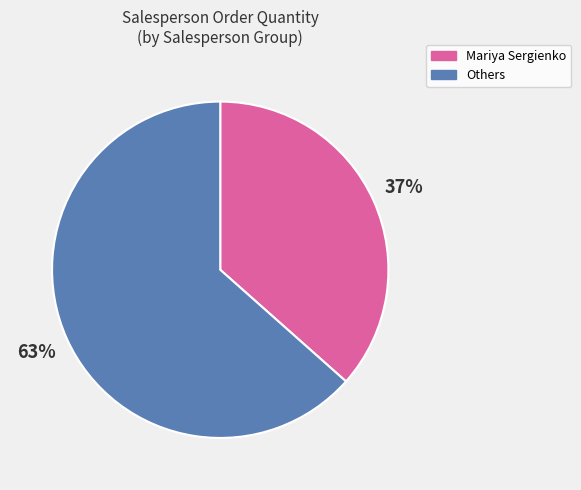

To the nearest percent, what is the average slice percentage?

50%